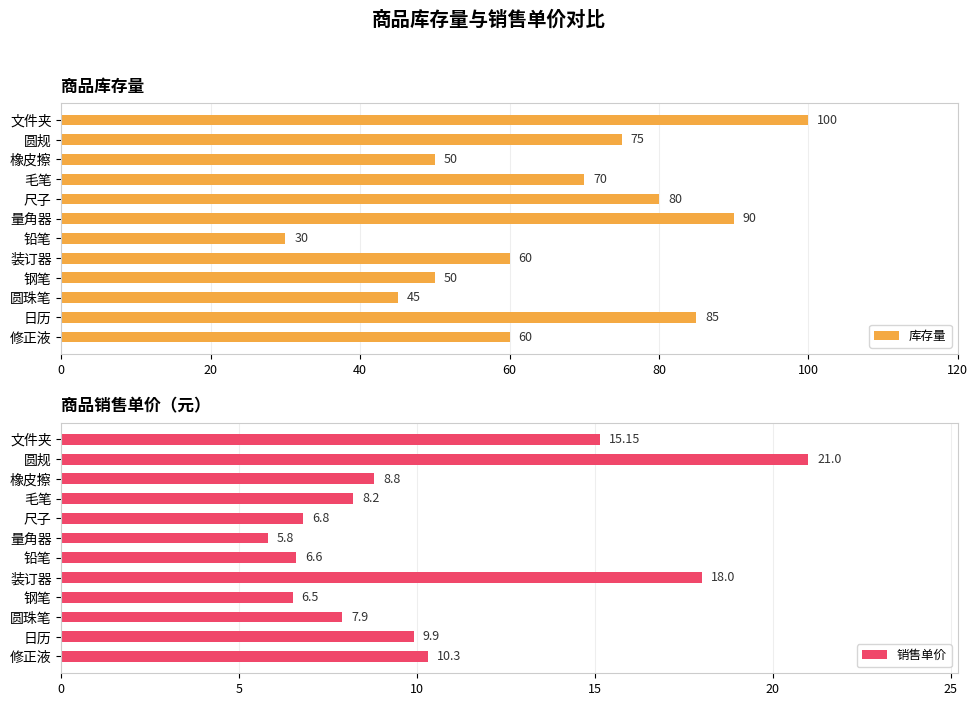

Which series has the widest spread of values?

库存量